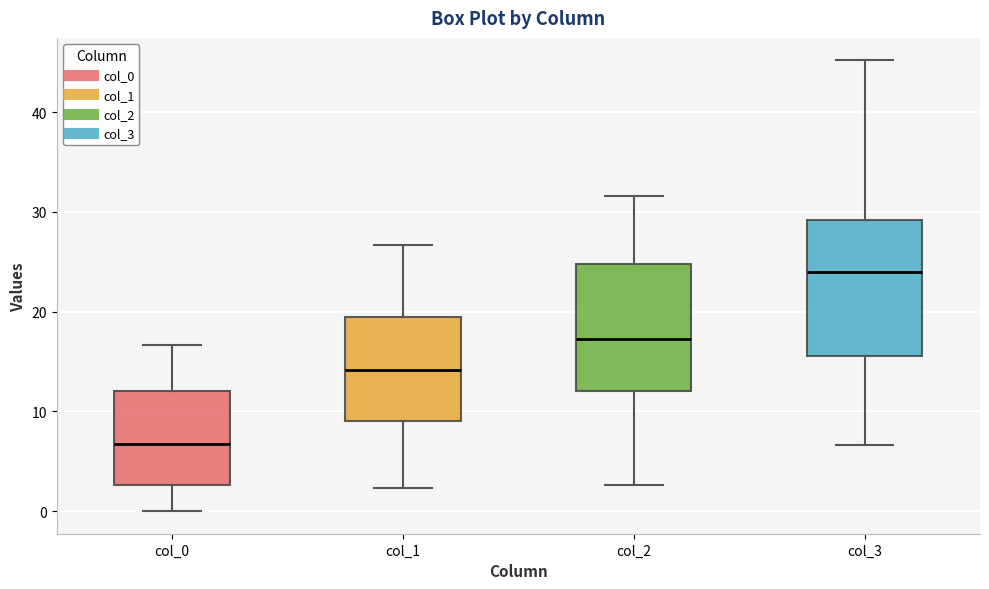

Which box's median line is the lowest?

col_0